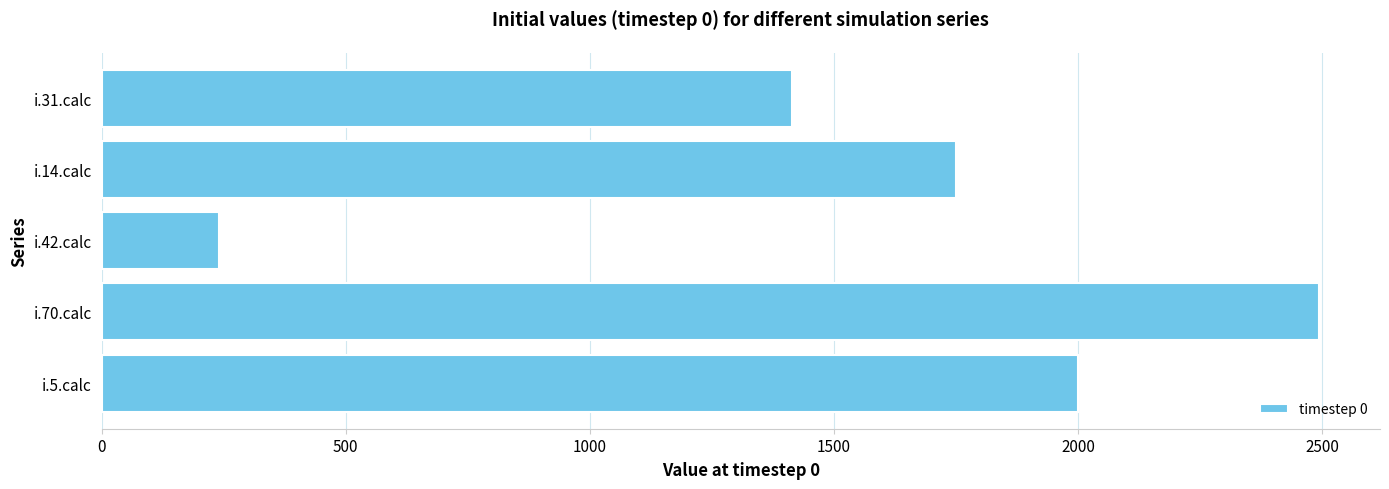

Is it true that the value at i.5.calc is 2000?

True